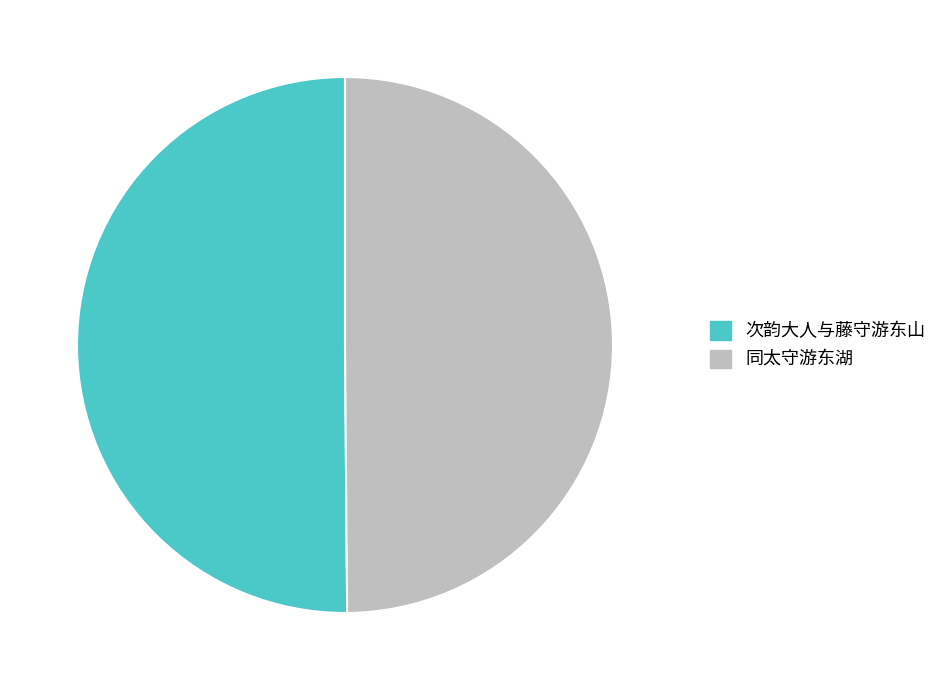

Is it true that 同太守游东湖 is 50% of the pie?

True